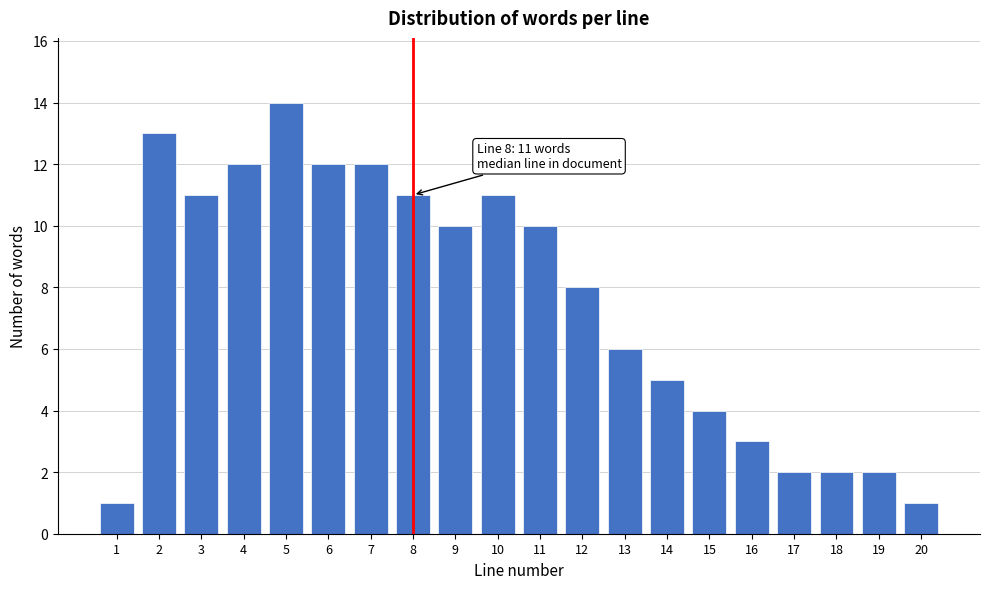

Reading left to right, transcribe all the data shown in this chart.

1=1	2=13	3=11	4=12	5=14	6=12	7=12	8=11	9=10	10=11	11=10	12=8	13=6	14=5	15=4	16=3	17=2	18=2	19=2	20=1